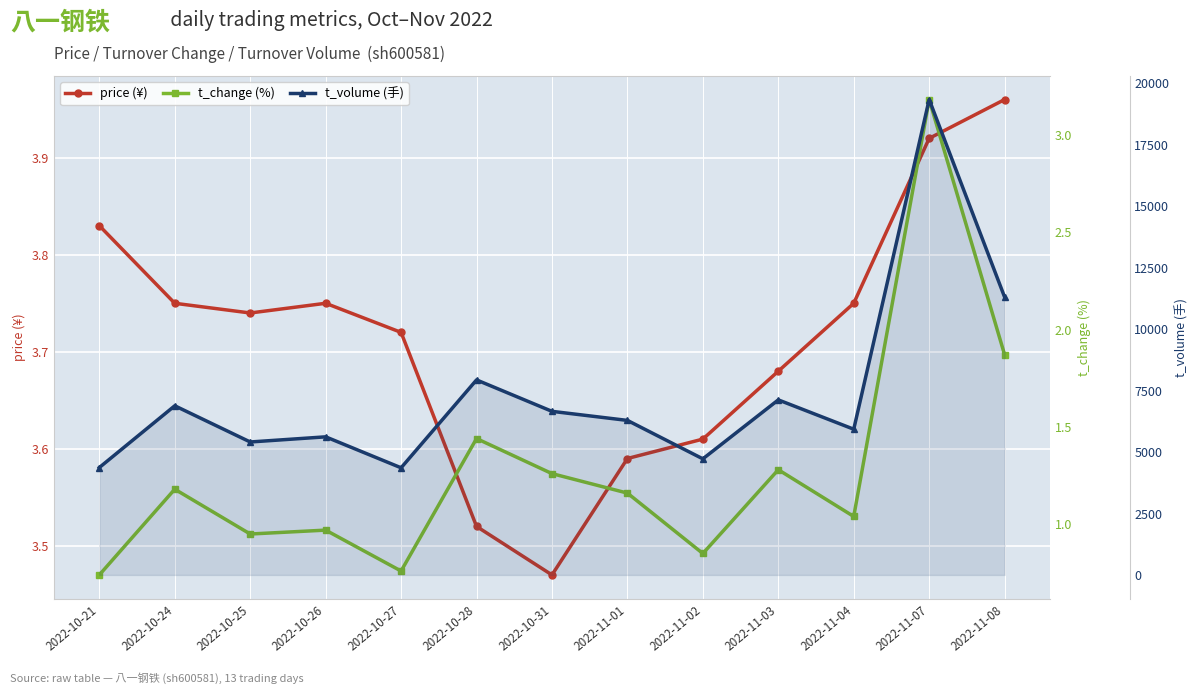

What is the label of the 2nd point from the right?

2022-11-07